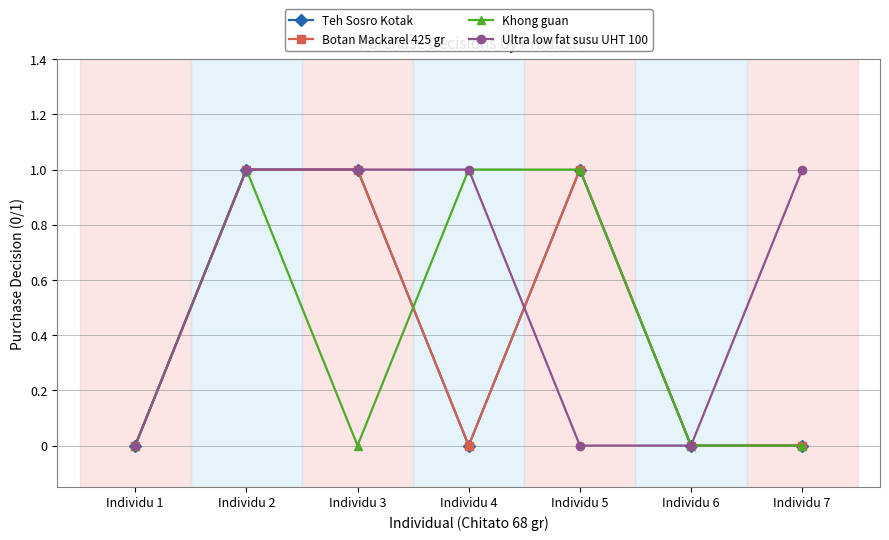

List the labels in order of Botan Mackarel 425 gr value, smallest first.

Individu 1, Individu 4, Individu 6, Individu 7, Individu 2, Individu 3, Individu 5